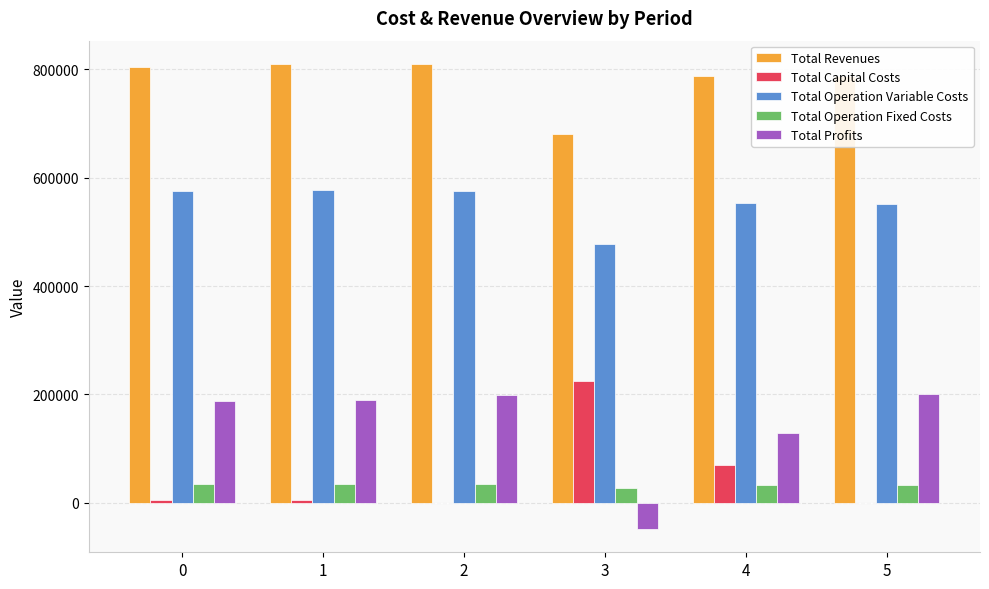

What is the maximum value shown in the chart?

809950.4